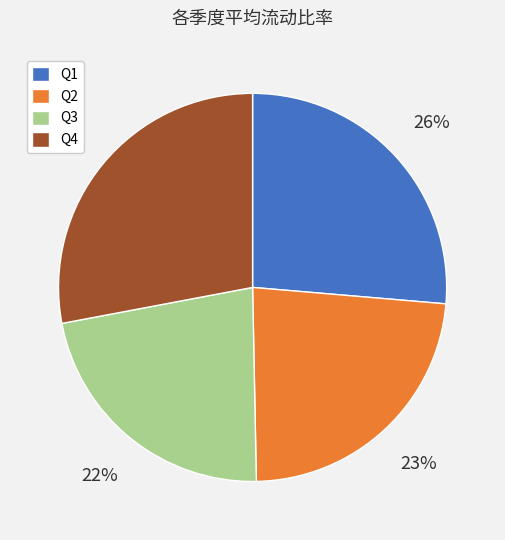

How many slices are in this pie chart?

4